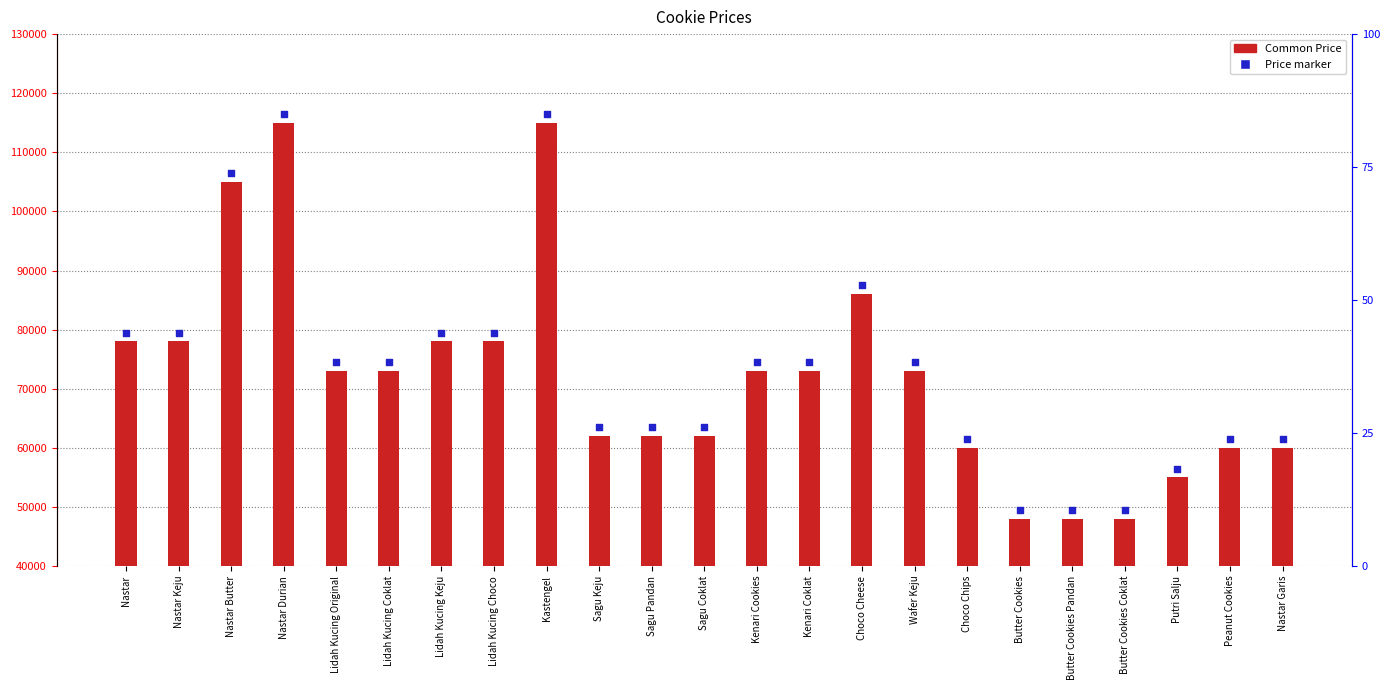

Which series has the largest total across all categories?

Price marker